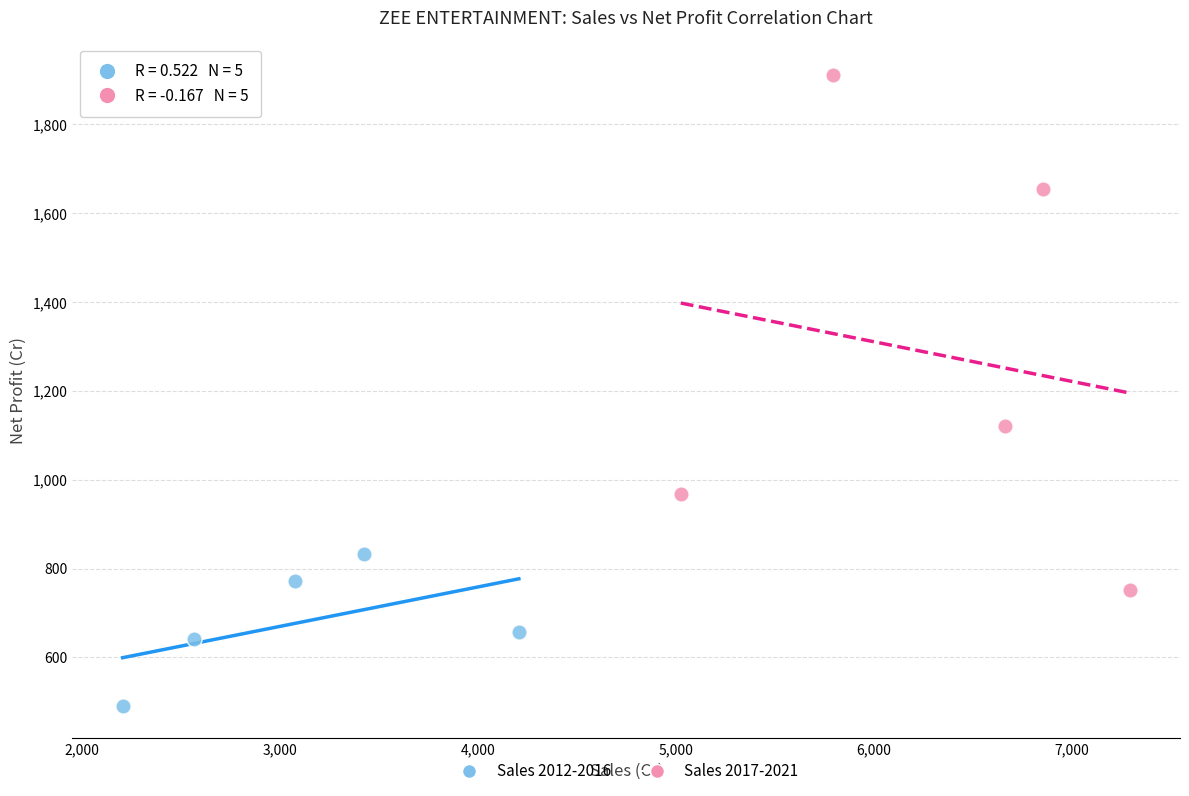

Which series has the widest spread of Y values?

Sales 2017-2021